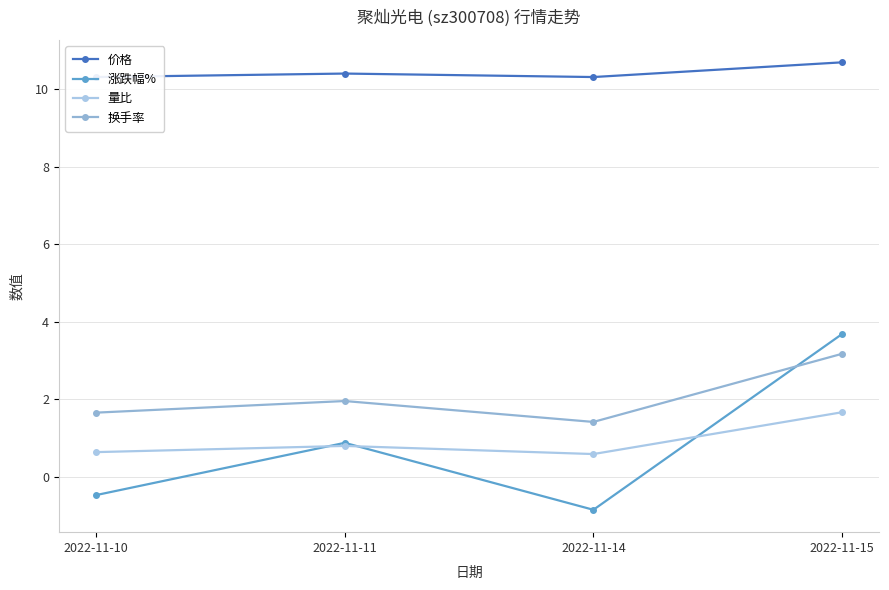

What is the lowest value of the 涨跌幅% series?

-0.9